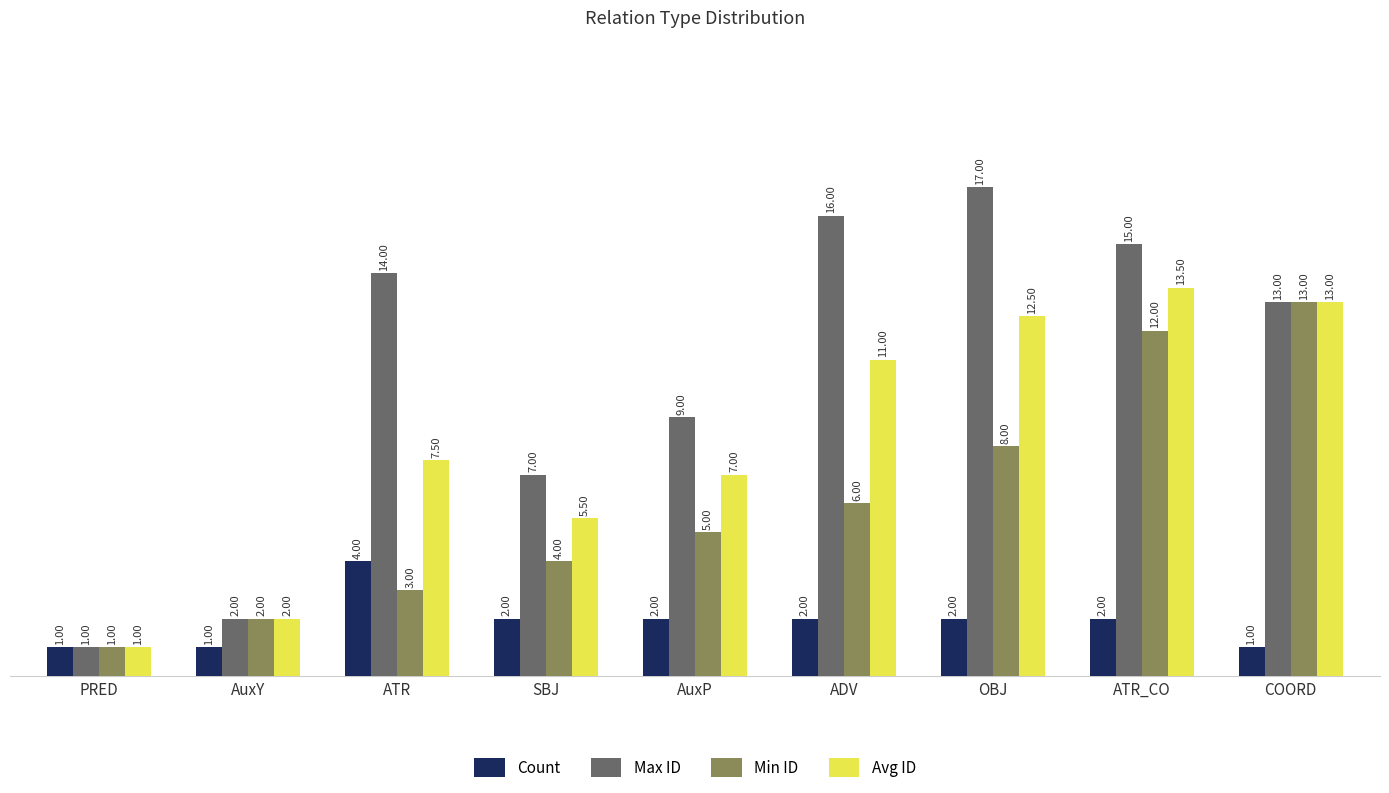

What is the average value of the Avg ID series?

8.1